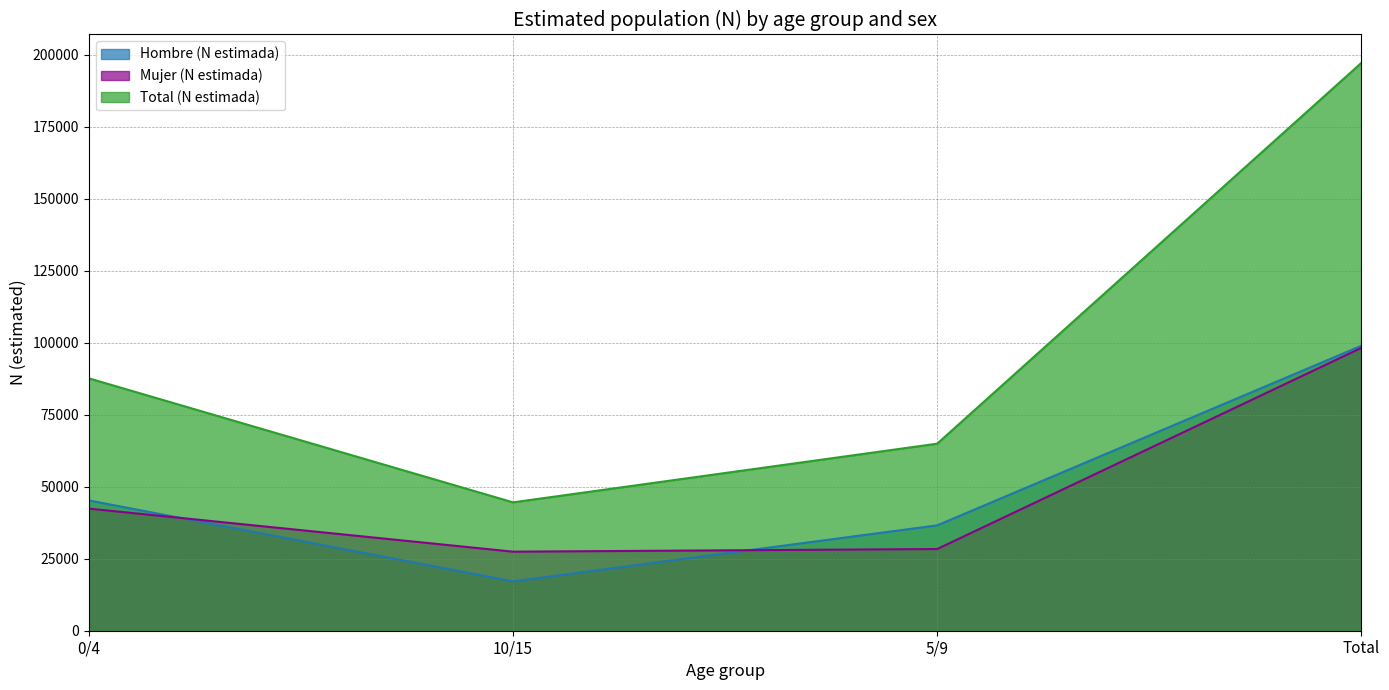

Which series has the largest total across all categories?

Total (N estimada)